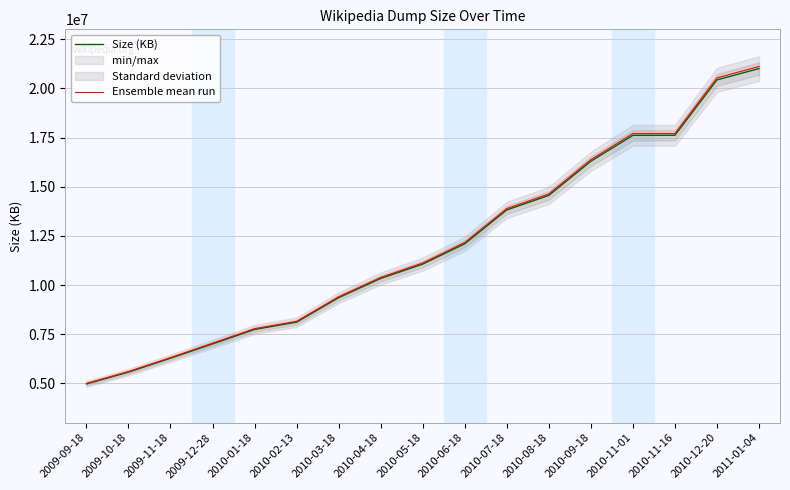

What is the difference between the highest and lowest values at 2010-08-18?

72781.3